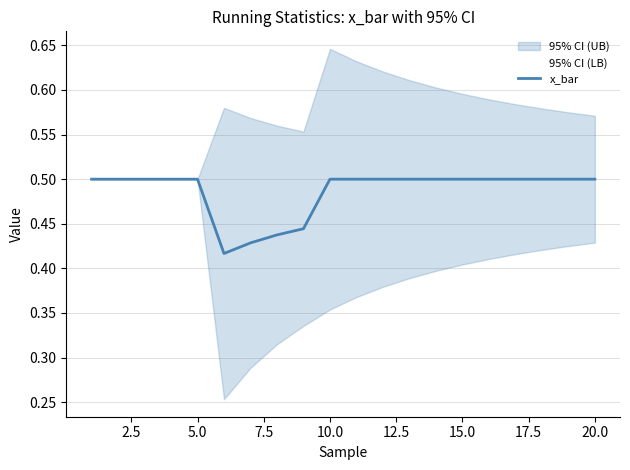

True or false: the data has more than 2 interior local peaks.

False